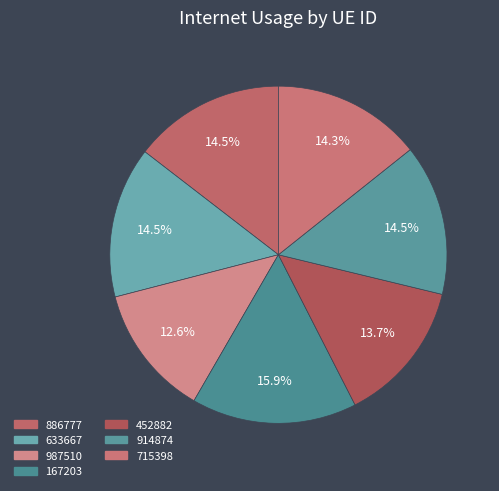

What portion of the pie excludes 914874?

85.5%